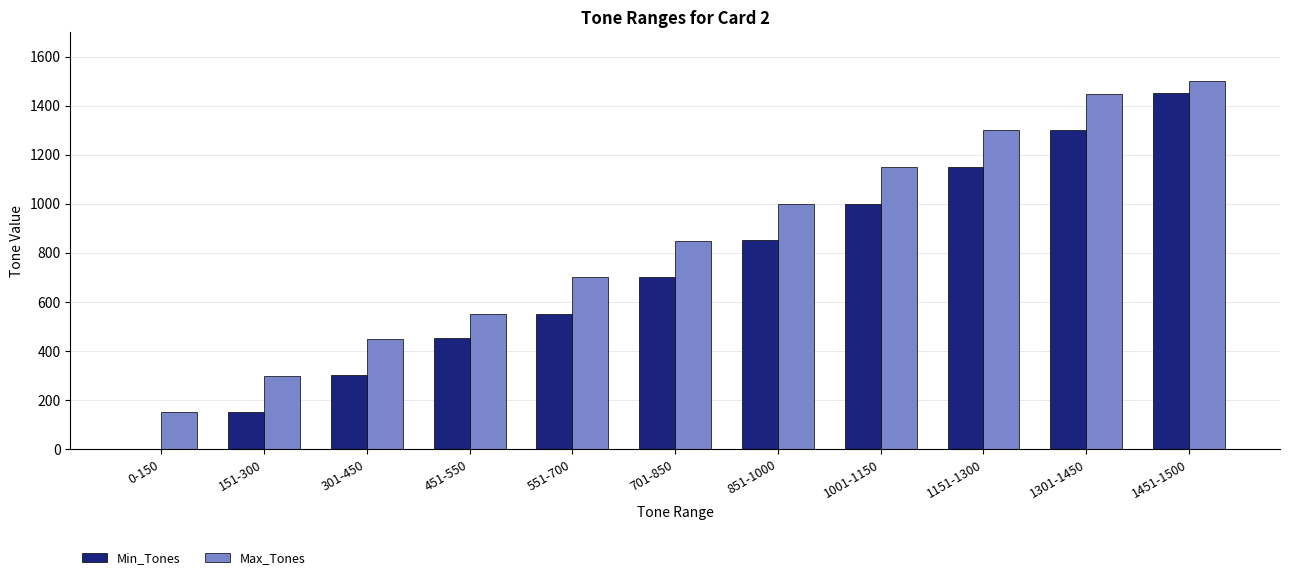

True or false: Max_Tones has a value of 1450 at 1301-1450.

True